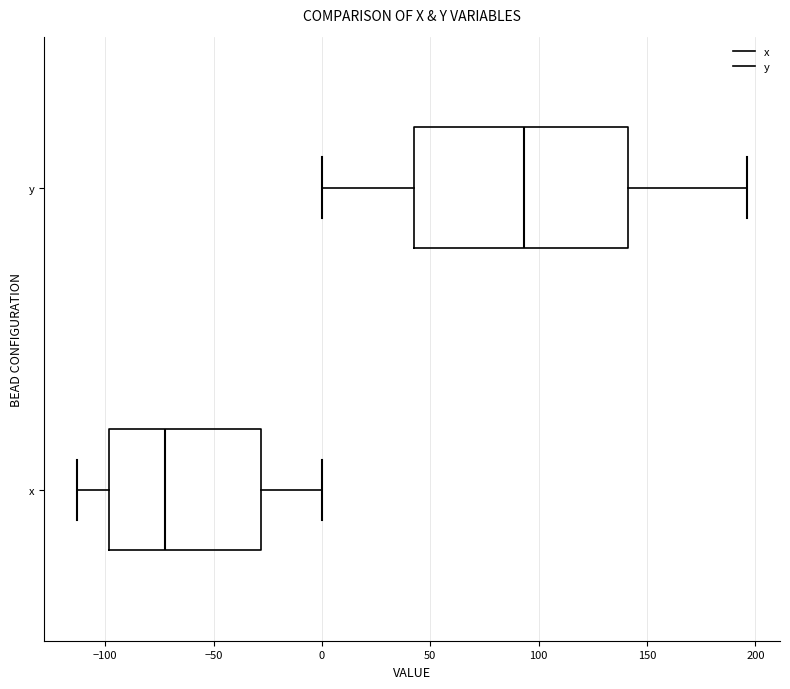

Reading bottom to top, read every box against the x-axis: the position of its median line, the range the box covers, and the ends of its whiskers. The values are not printed on the chart, so give them approximately, as read against the axis.

x: median -75, box -100 to -30, whiskers -115 to 0
y: median 95, box 45 to 140, whiskers 0 to 195